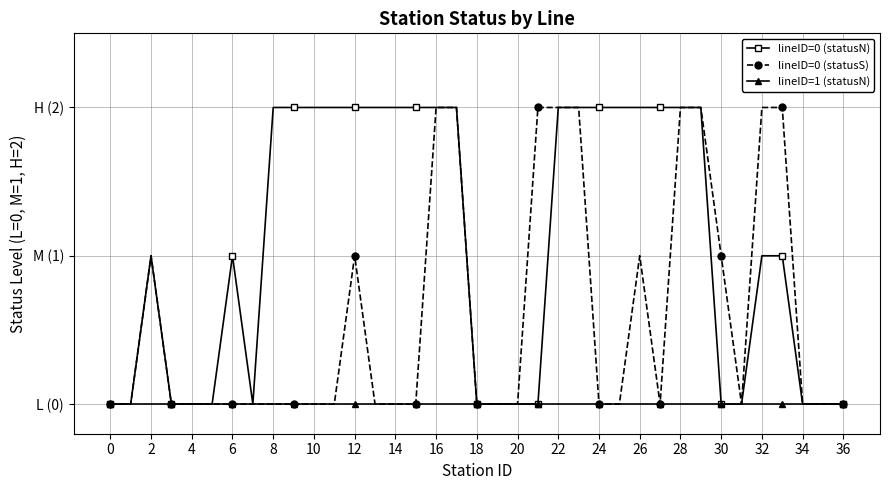

True or false: lineID=1 (statusN) and lineID=0 (statusS) cross at least once.

False